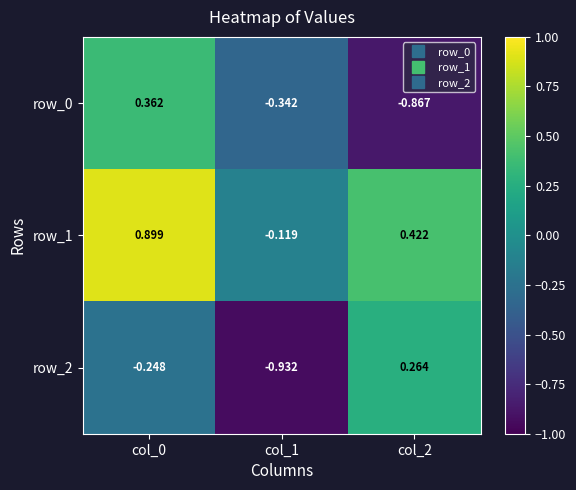

What is the difference between the row_2 values at col_0 and col_2?

0.5